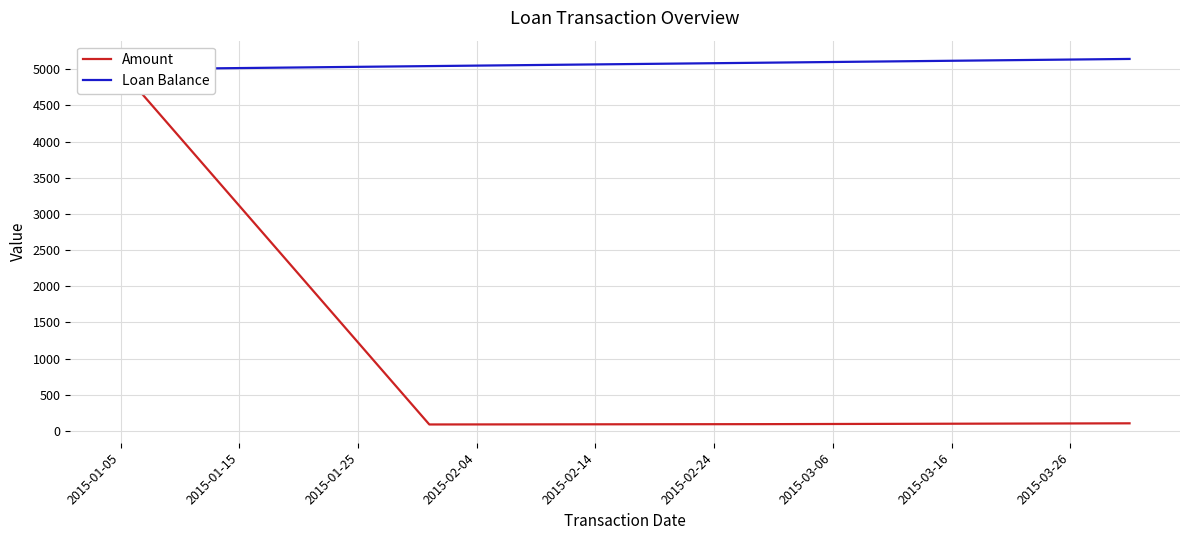

What is the value of the Loan Balance point at the 2nd from the left?

5044.4